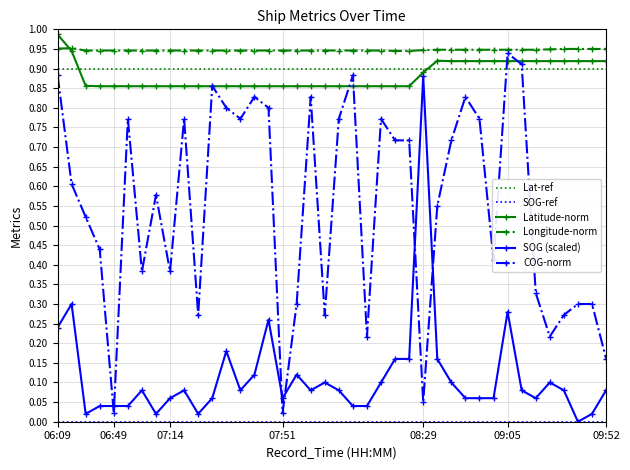

True or false: Longitude-norm and Lat-ref intersect in this chart.

False